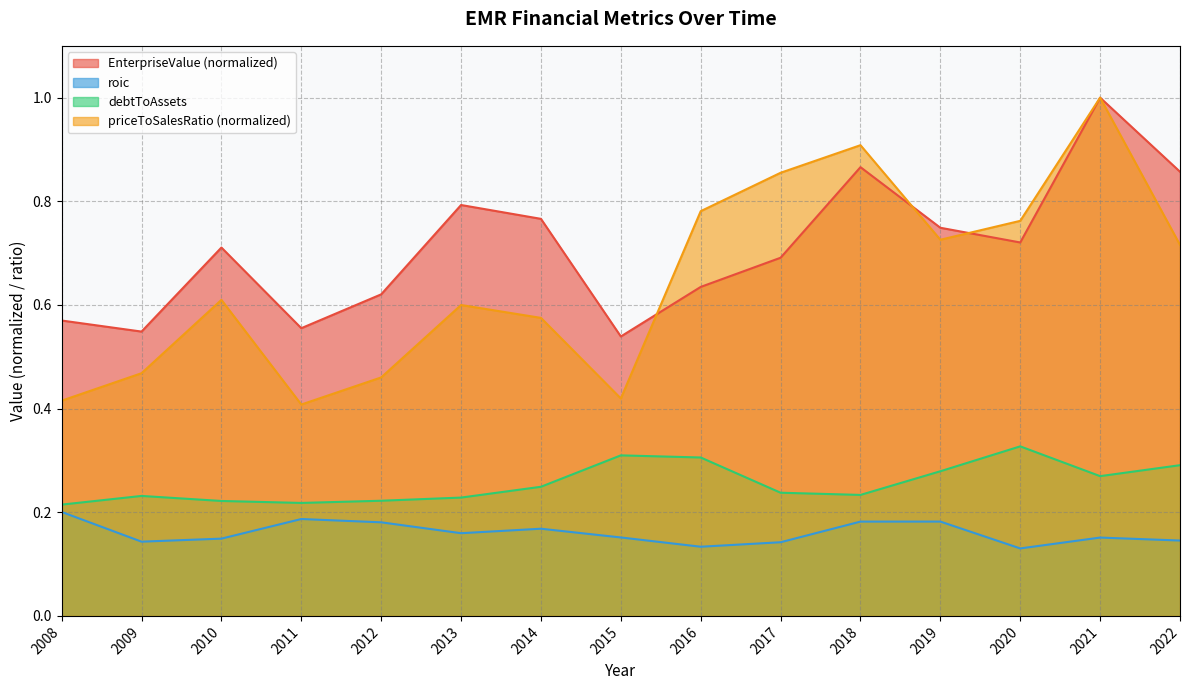

True or false: debtToAssets and priceToSalesRatio cross at least once.

False